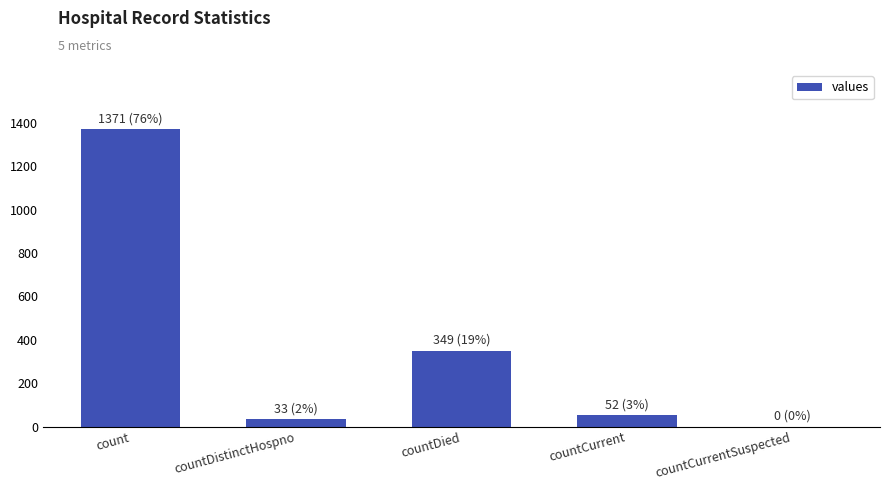

Where does the data first go above 52?

count